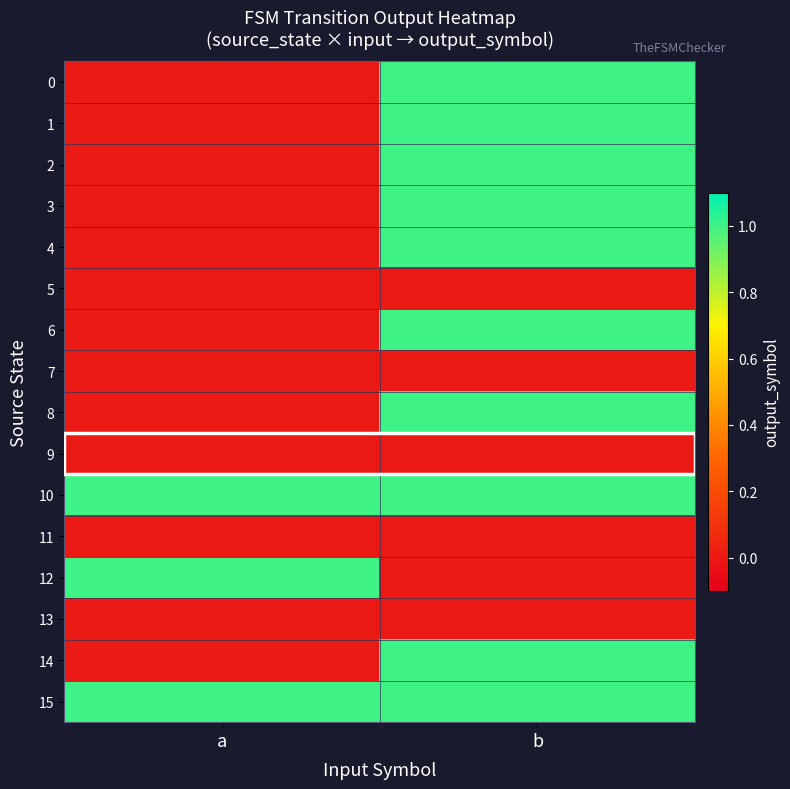

What is the total value across all series at b?

10